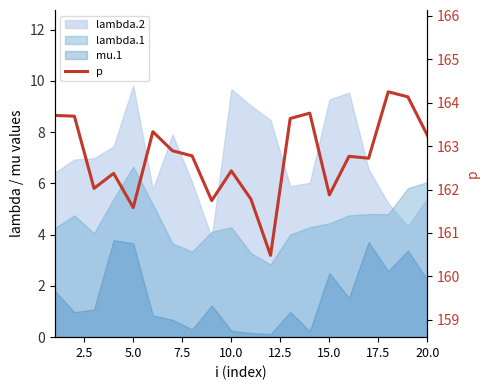

Reading right to left, what are all the values shown in this chart?

163.2	164.1	164.3	162.7	162.8	161.9	163.8	163.6	160.5	161.8	162.4	161.7	162.8	162.9	163.3	161.6	162.4	162.0	163.7	163.7